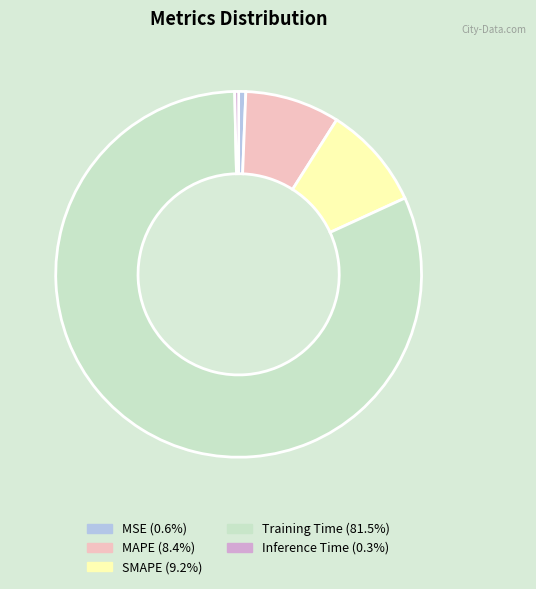

Which has a higher value, SMAPE or MSE?

SMAPE